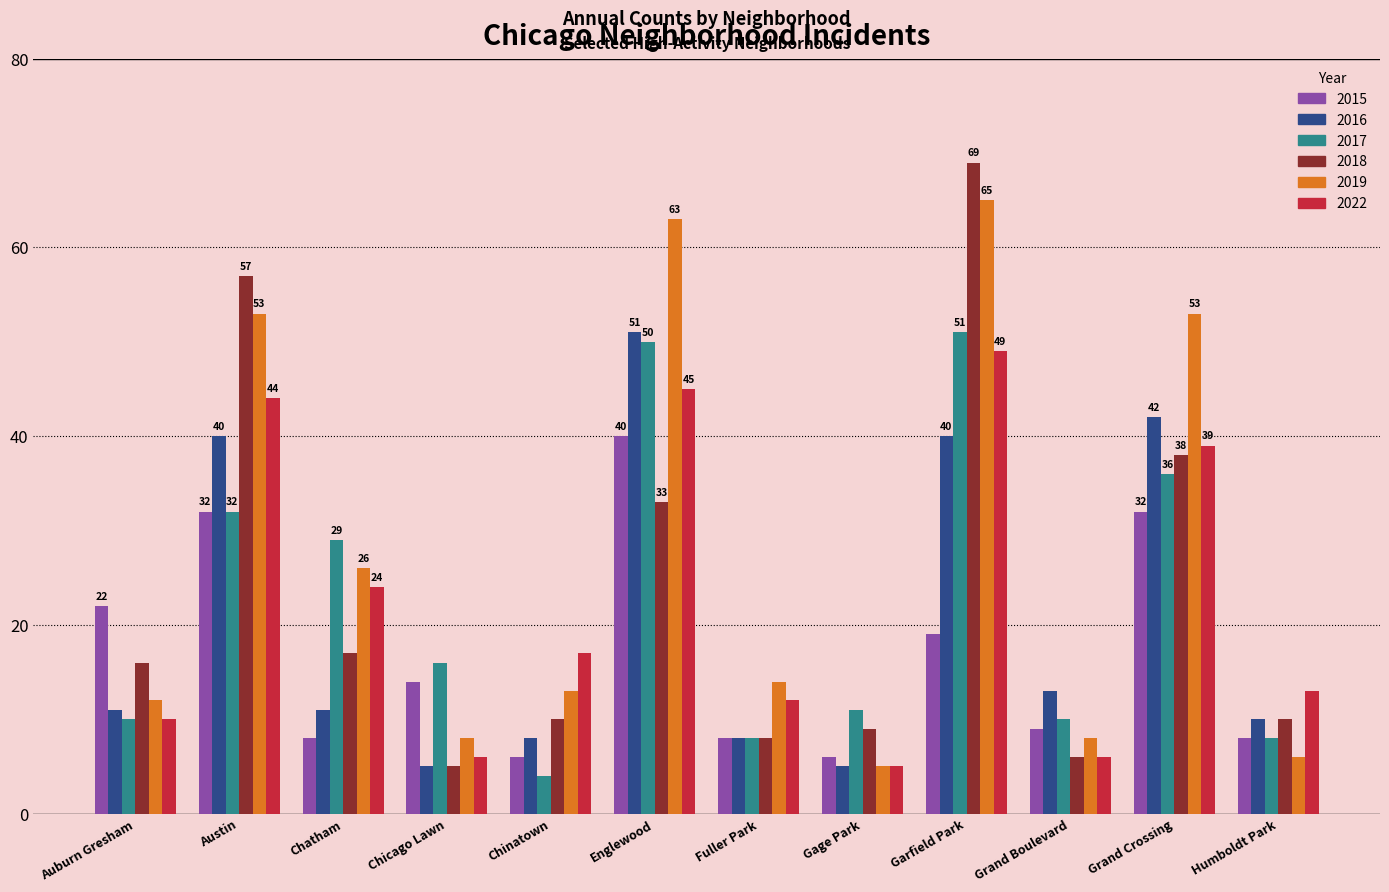

At which category is the sum across all series the highest?

Garfield Park